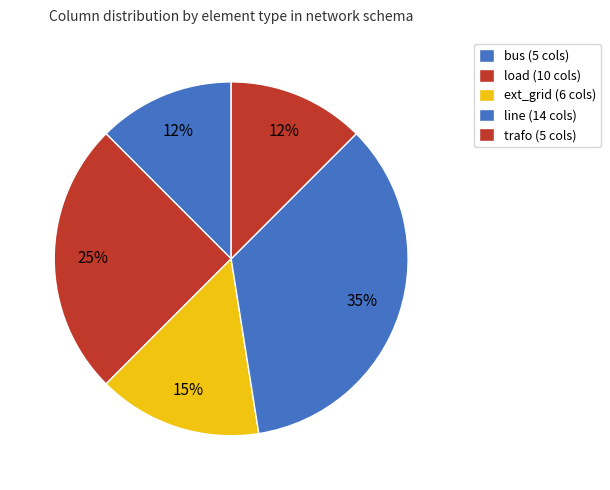

To the nearest percent, what is the difference between the ext_grid and line slice percentages?

20%